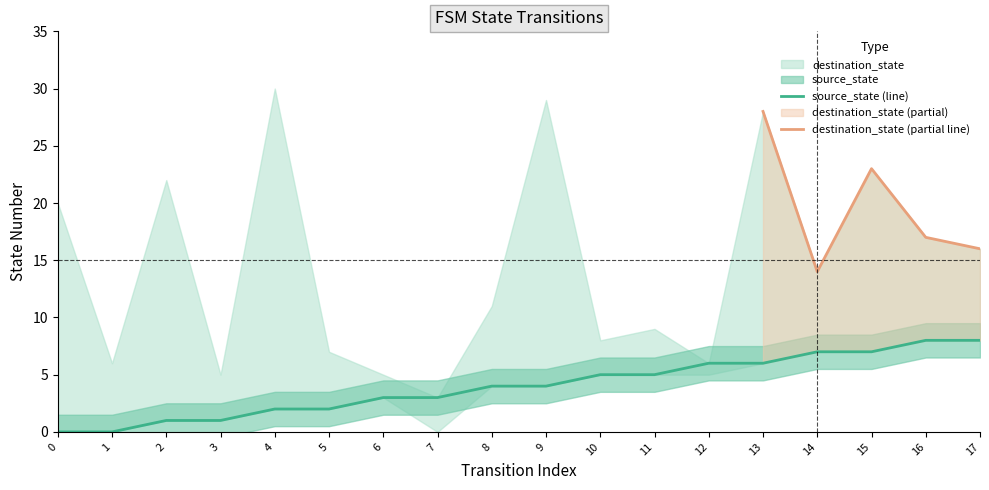

Count the values in the range 2 to 6.

10